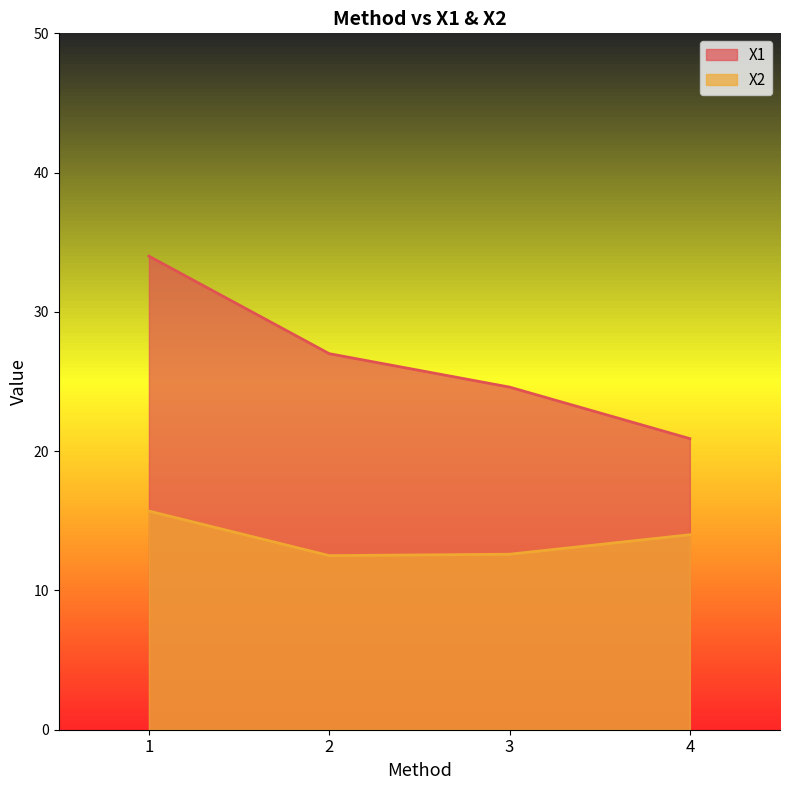

What is the minimum value for X2?

12.5